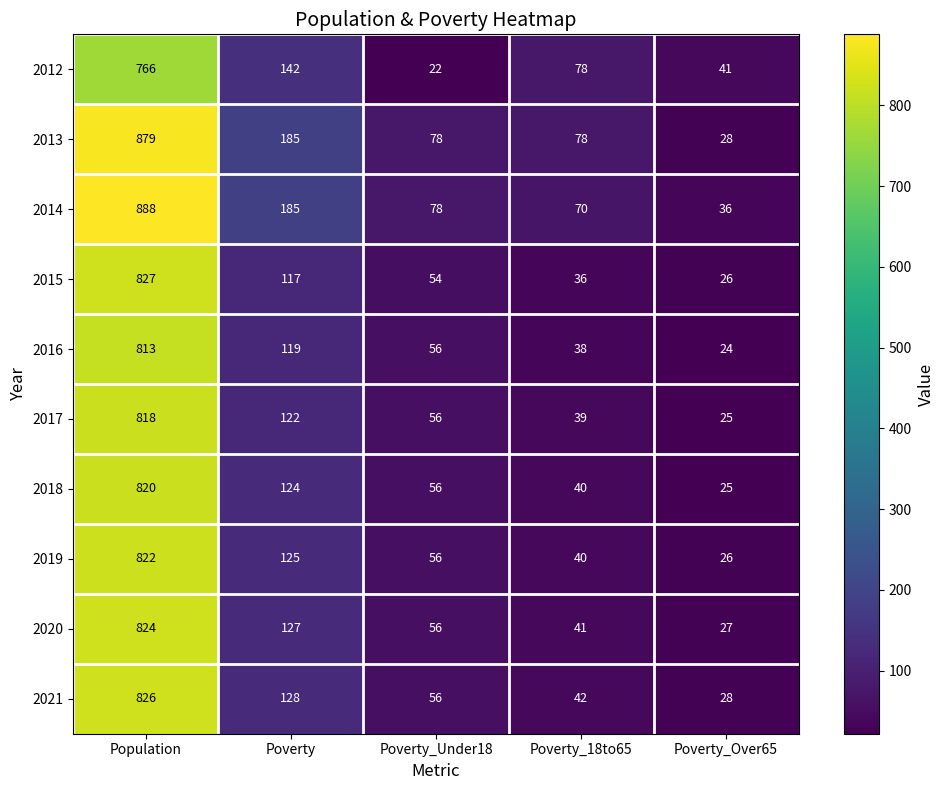

Which series has the widest spread of values?

2014